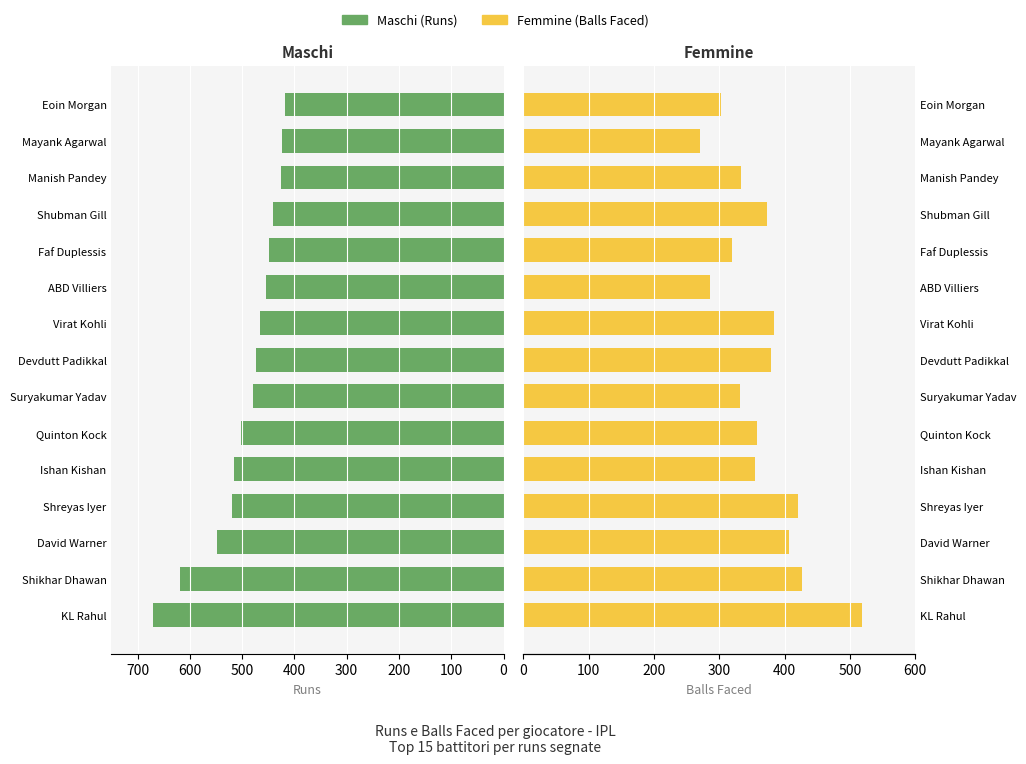

What is the sum of all Maschi values?

7403